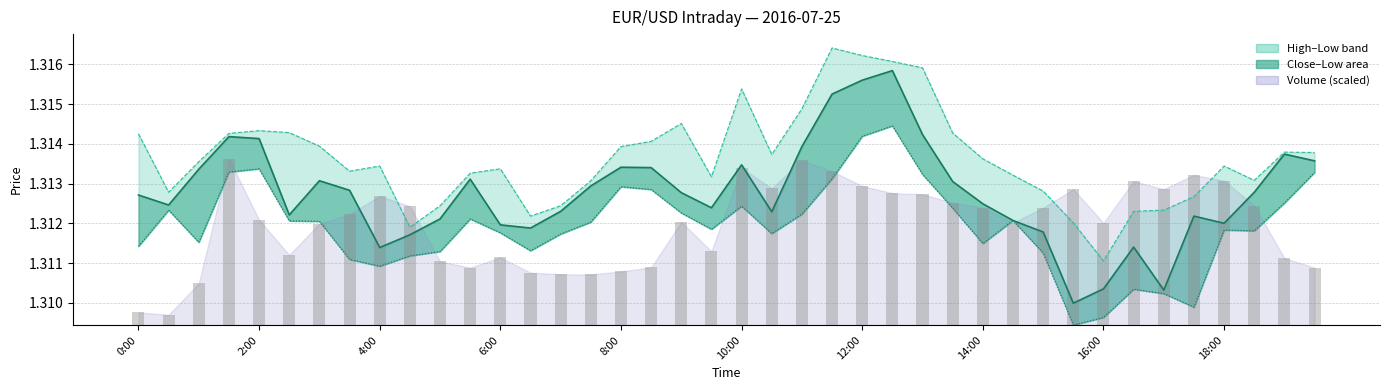

Between 10:00 and 16:00, which series saw the biggest shift?

volume bars